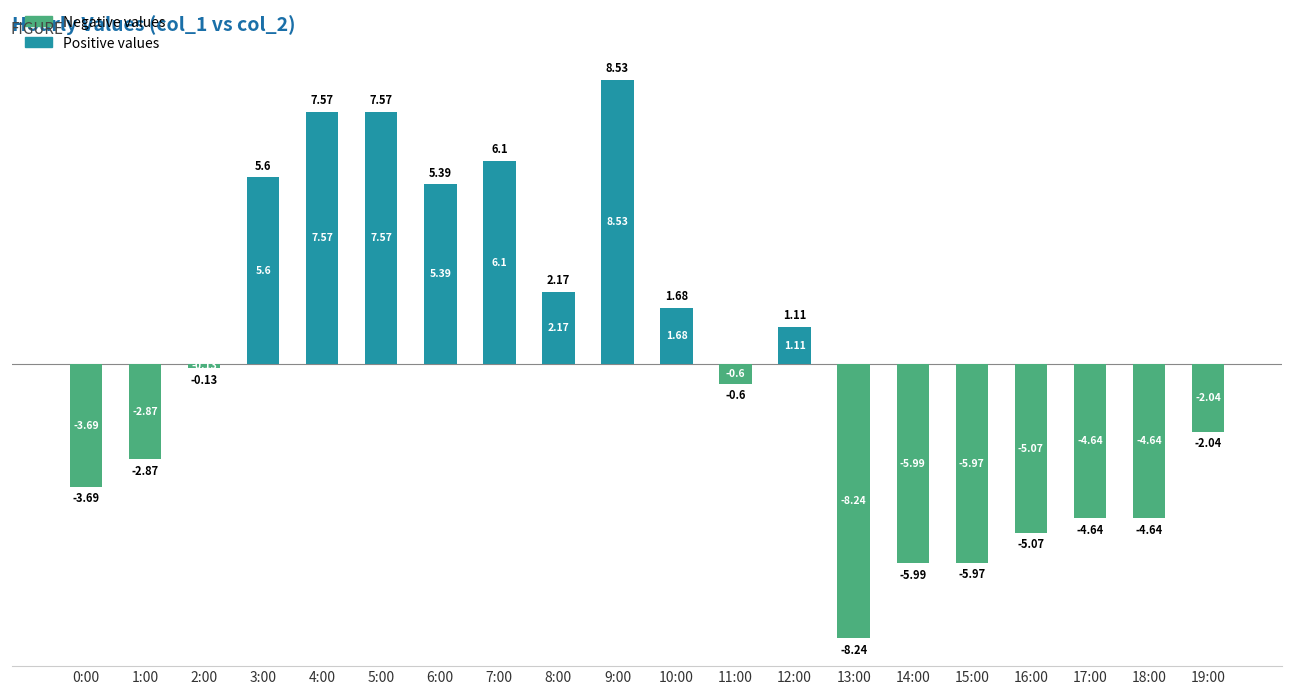

Which label corresponds to the smallest value in the chart?

13:00